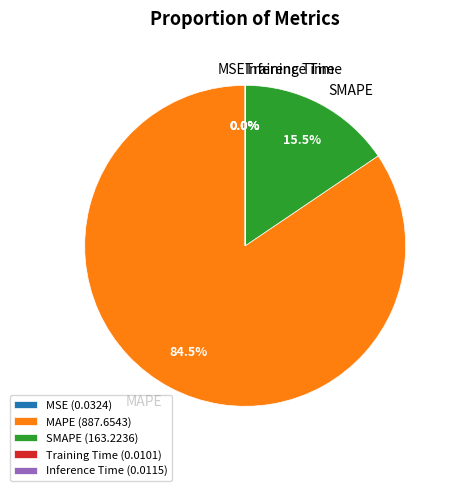

Does MAPE account for over 50% of the chart?

Yes